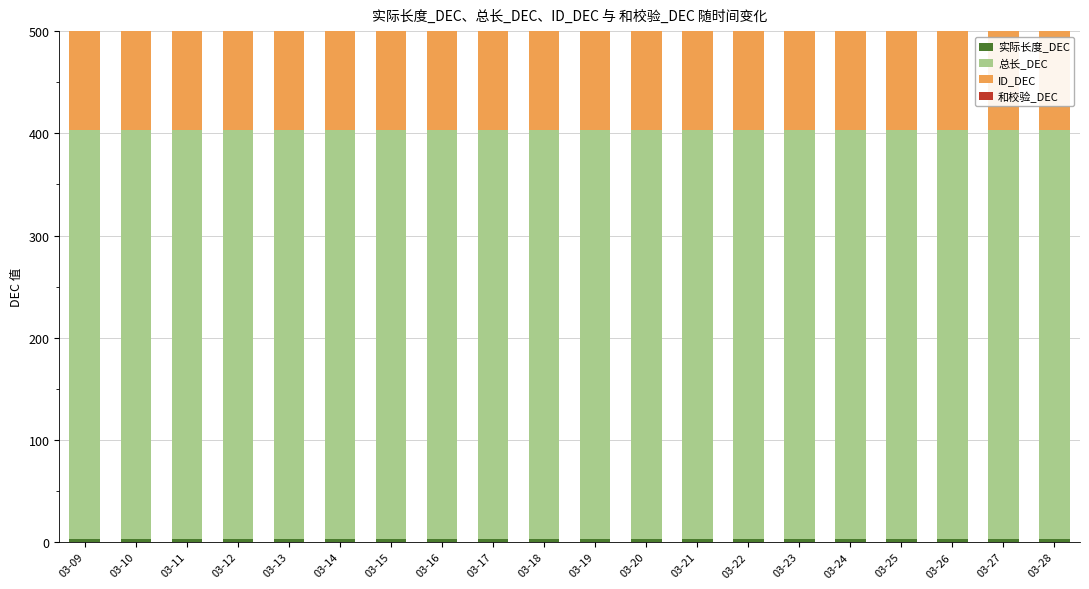

How many groups of bars are there?

20